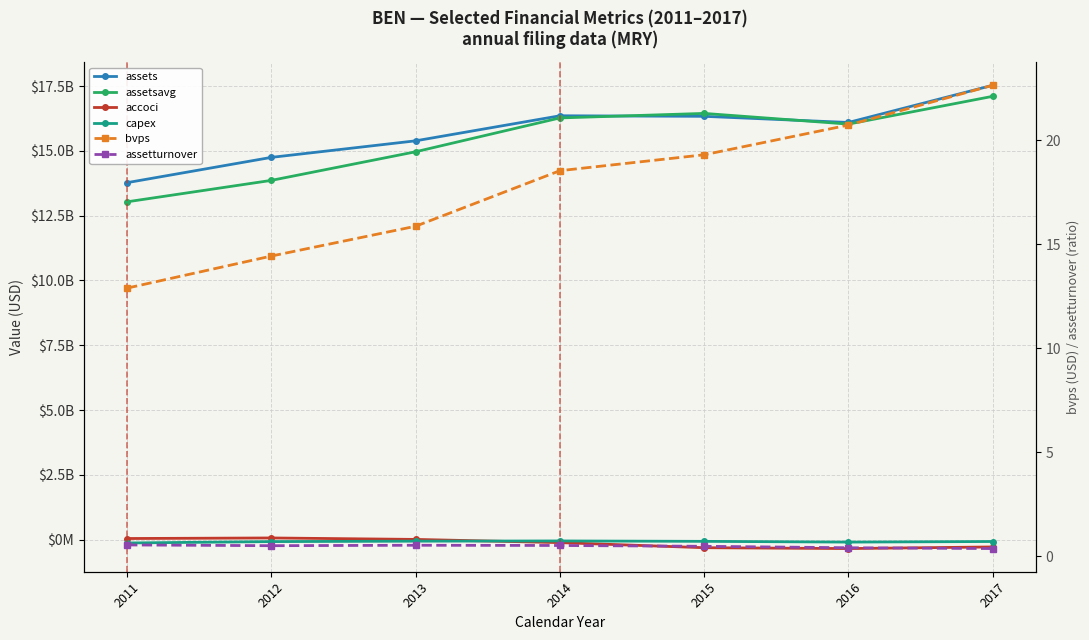

True or false: capex and bvps intersect in this chart.

False